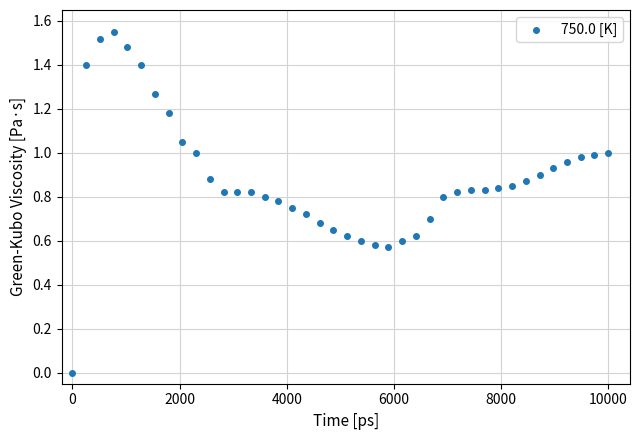

What is the range of X values (max minus min)?

10000.0